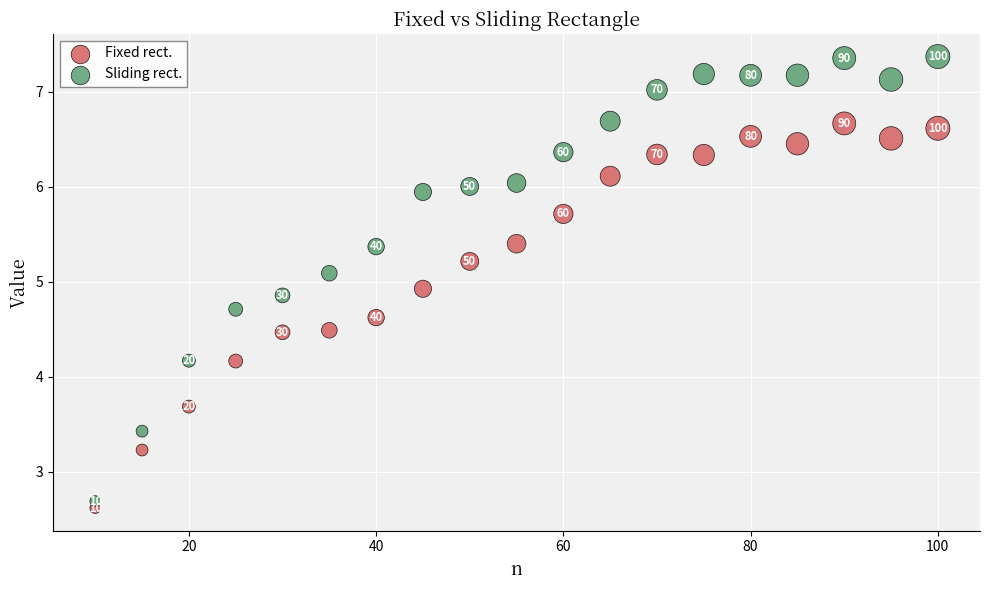

Which series has the widest spread of Y values?

Sliding rect.